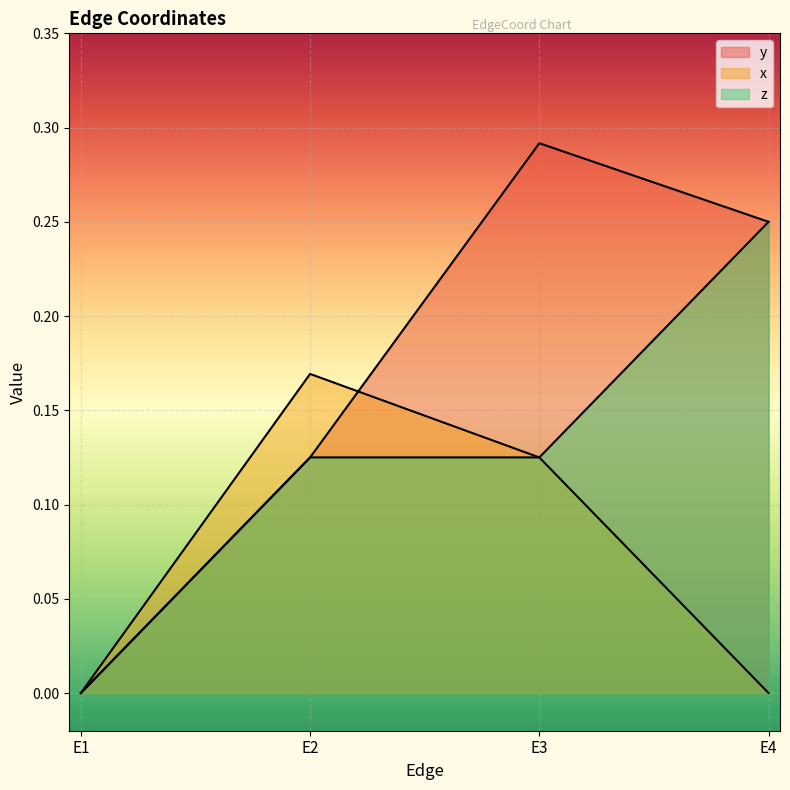

List the labels in order of x value, smallest first.

E1, E4, E3, E2